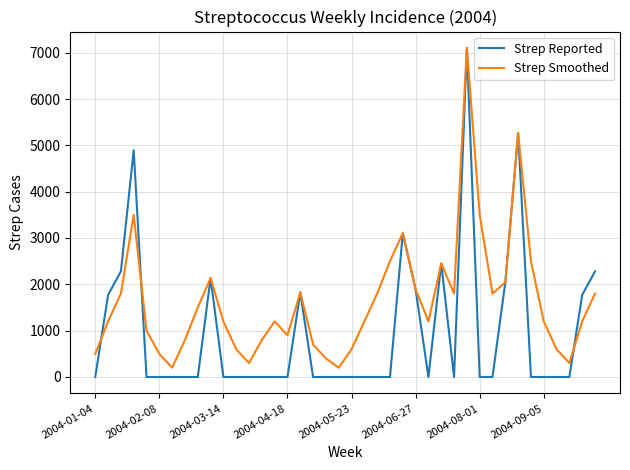

Which series has the largest total across all categories?

Strep Smoothed